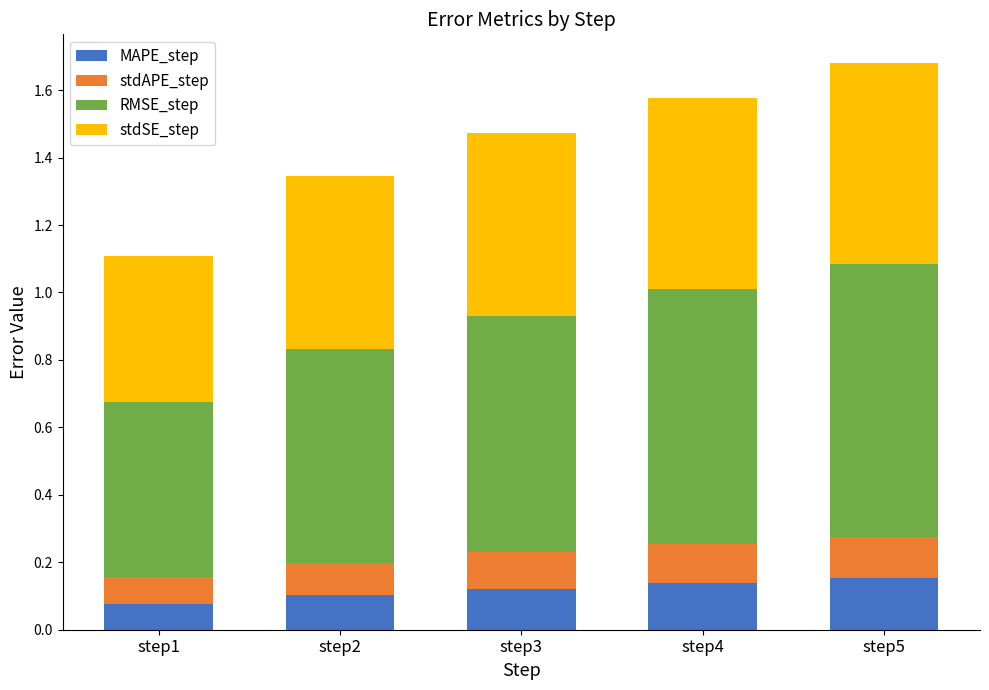

At which category is the sum across all series the highest?

step5